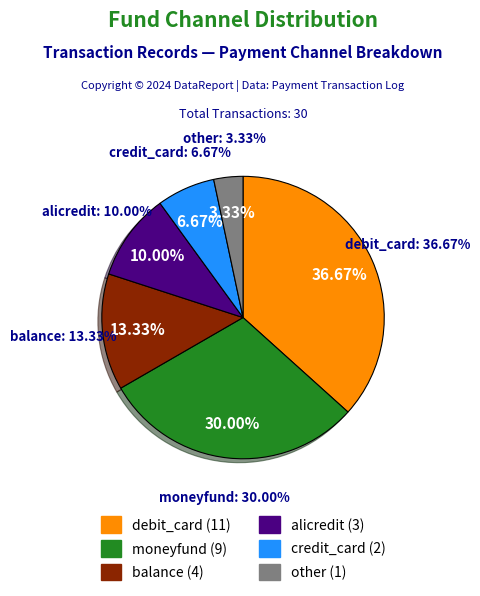

What is the largest slice in the pie chart?

debit_card